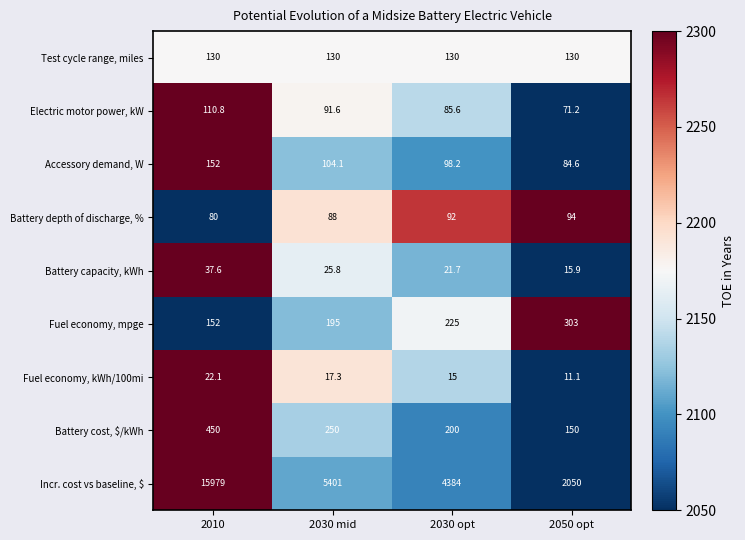

Which series has the largest total across all categories?

Incr. cost vs baseline, $